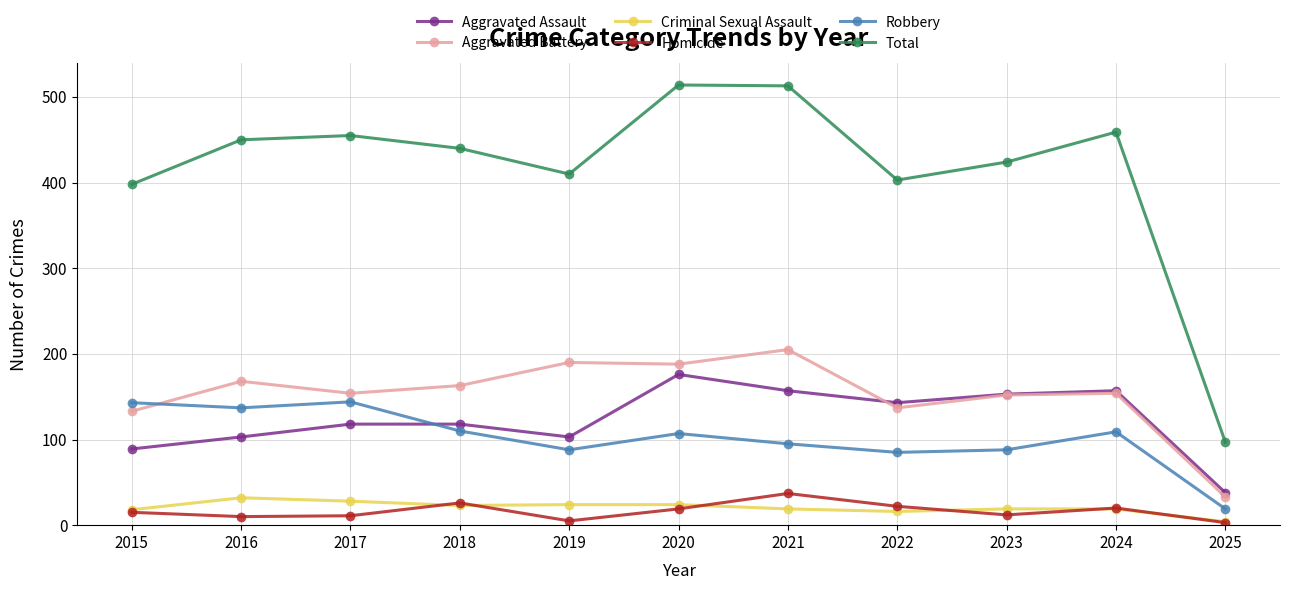

What is the spread (max minus min) of values at 2020?

495